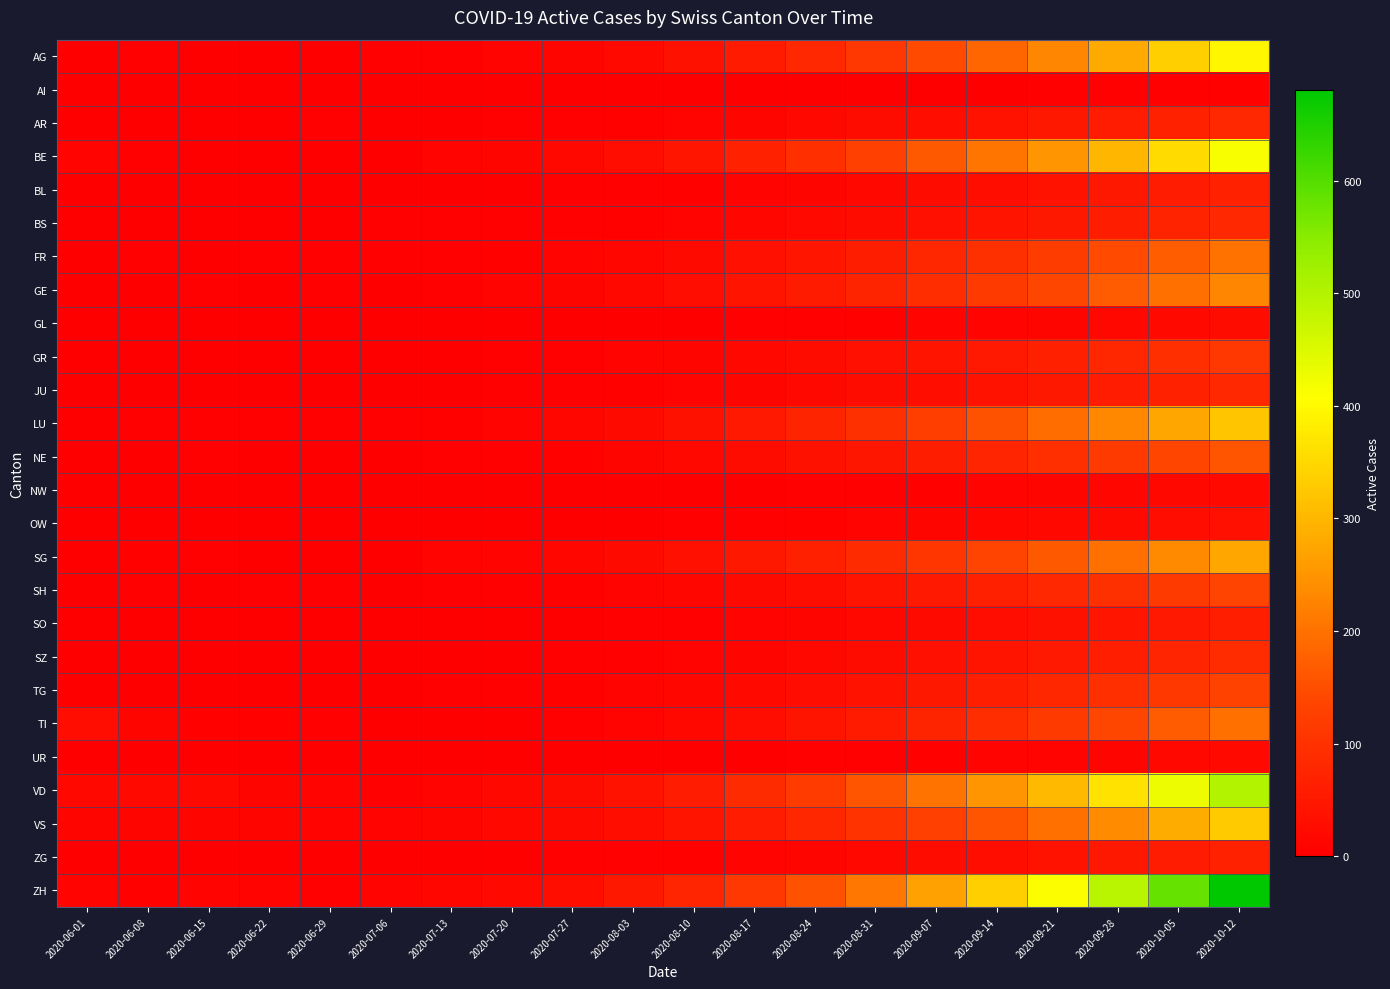

What is the total value across all series at 2020-06-22?

62